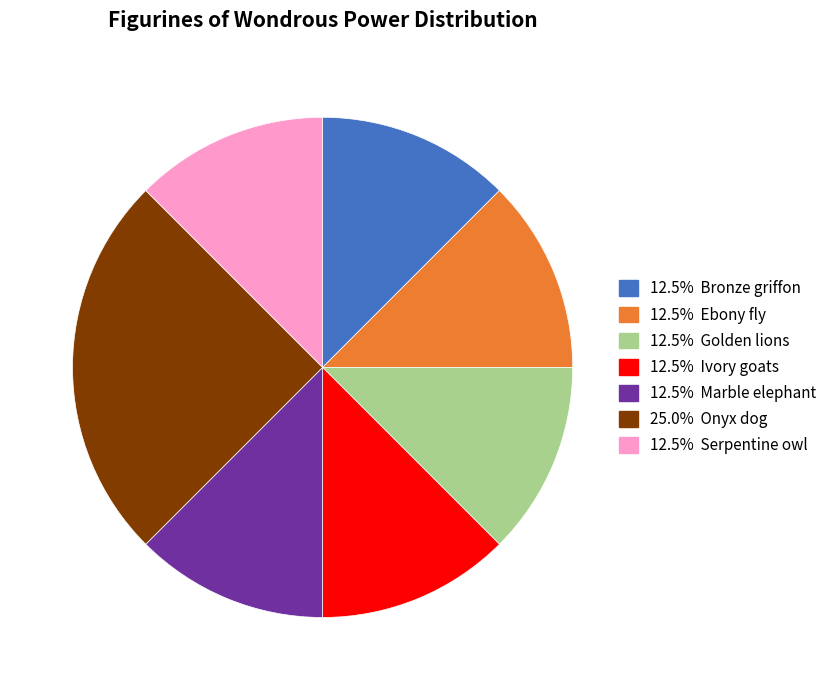

Is there any slice that represents more than half of the pie?

No